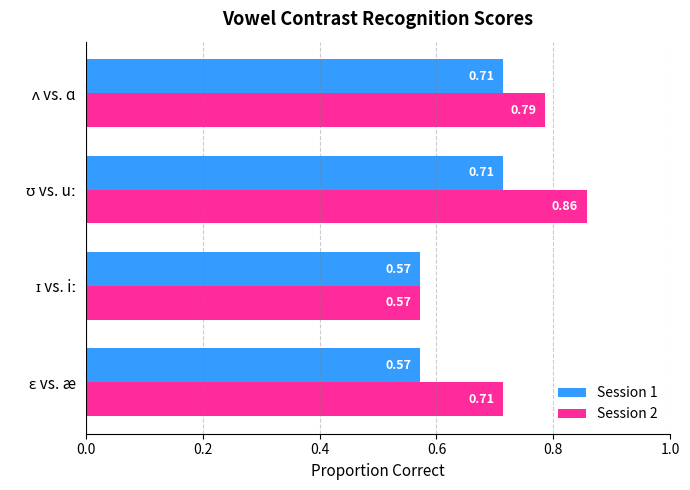

What is the sum of all Session 2 values?

2.9